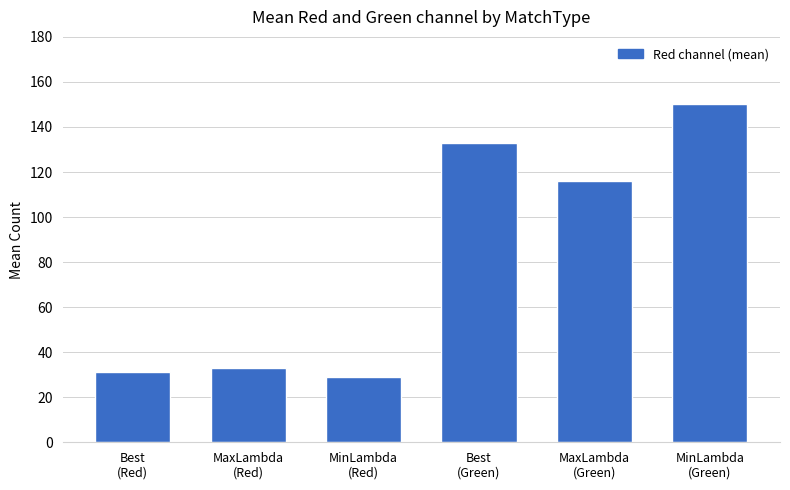

The value at MaxLambda
(Green) is 57. True or false?

False